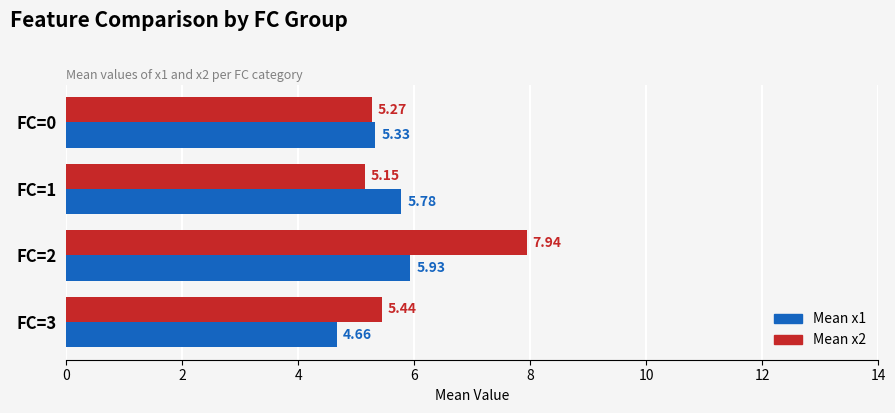

Which series has the largest total across all categories?

Mean x2